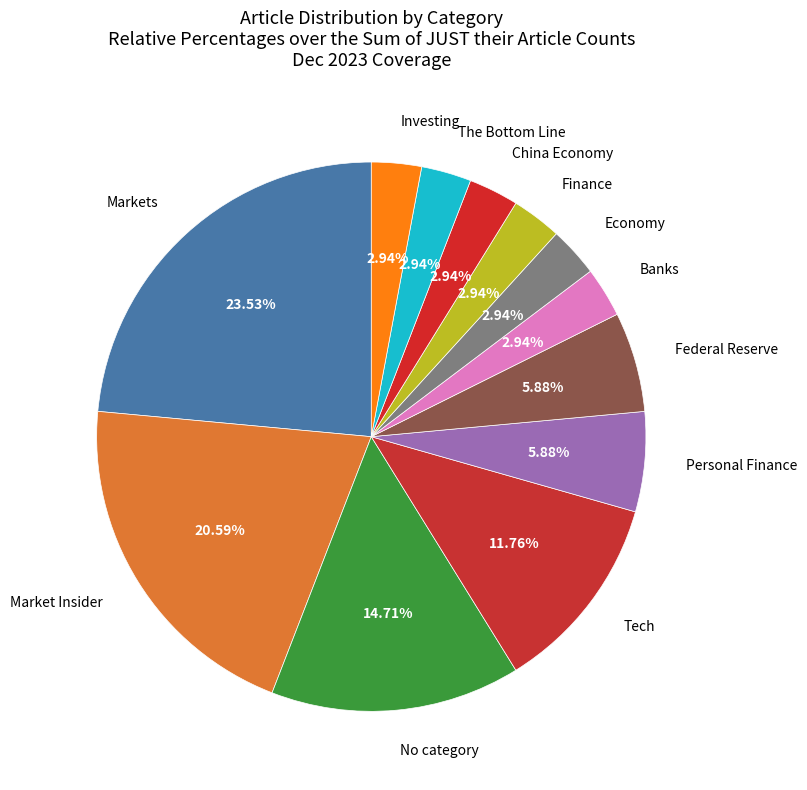

Which has a higher value, Markets or Finance?

Markets